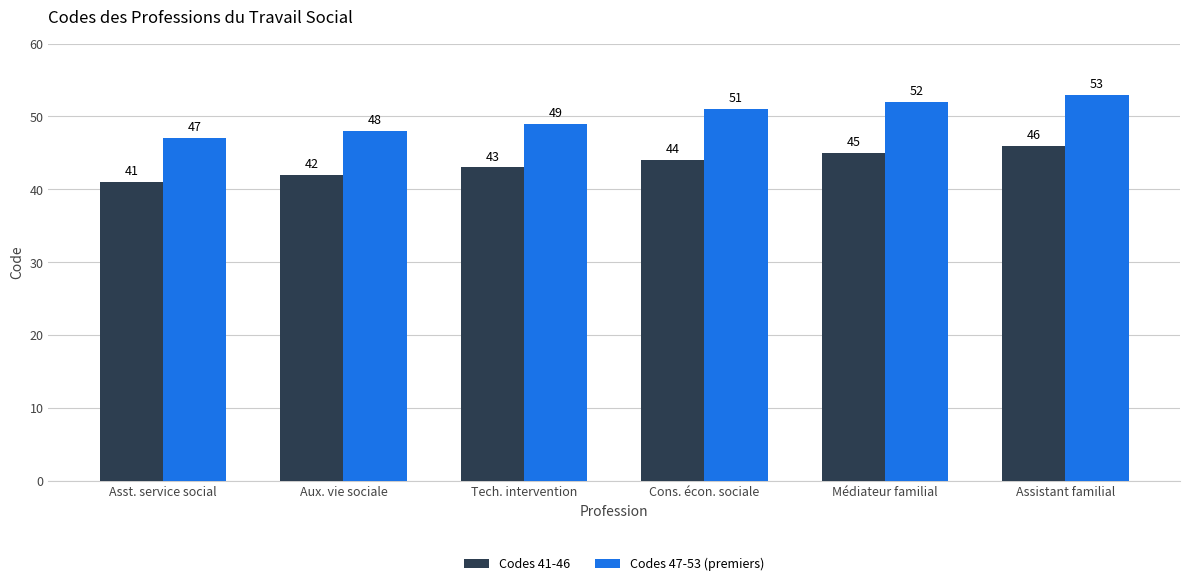

Reading left to right, list all the values displayed in this chart.

Codes 41-46: Asst. service social=41	Aux. vie sociale=42	Tech. intervention=43	Cons. écon. sociale=44	Médiateur familial=45	Assistant familial=46
Codes 47-53 (premiers): Asst. service social=47	Aux. vie sociale=48	Tech. intervention=49	Cons. écon. sociale=51	Médiateur familial=52	Assistant familial=53